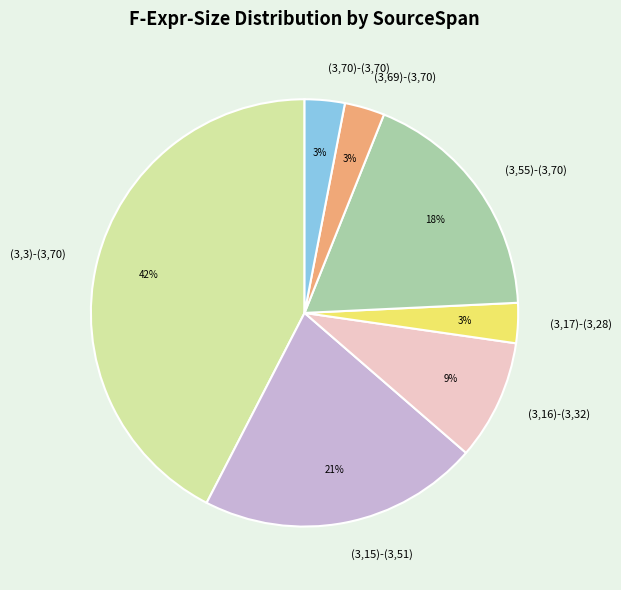

Does (3,69)-(3,70) represent more than half of the total?

No